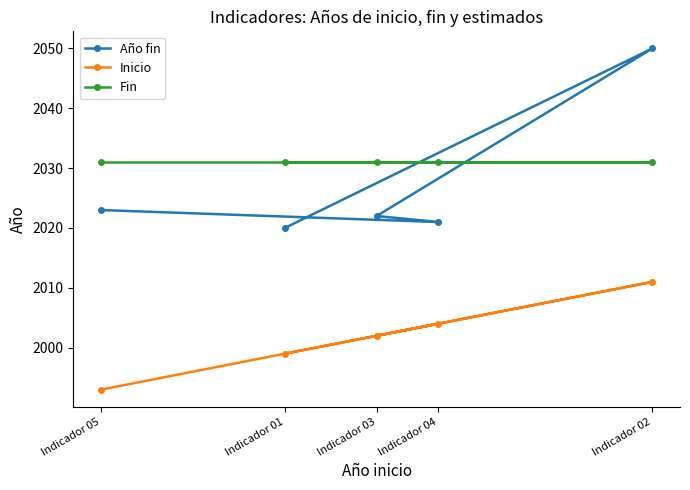

Does the chart have visible grid lines?

No